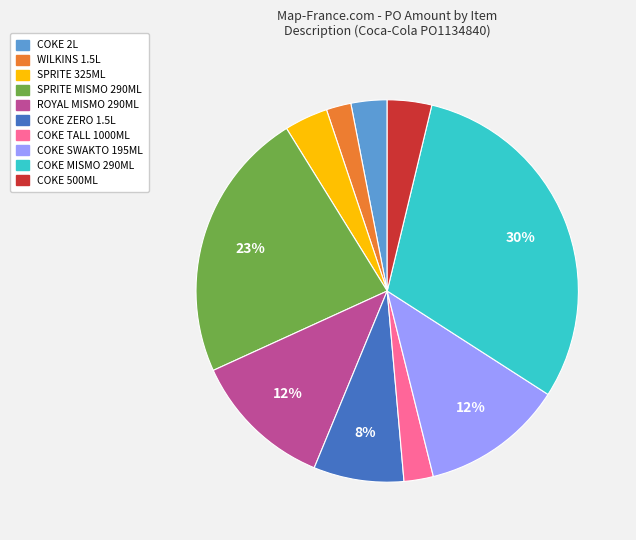

Is there a majority slice in this chart?

No